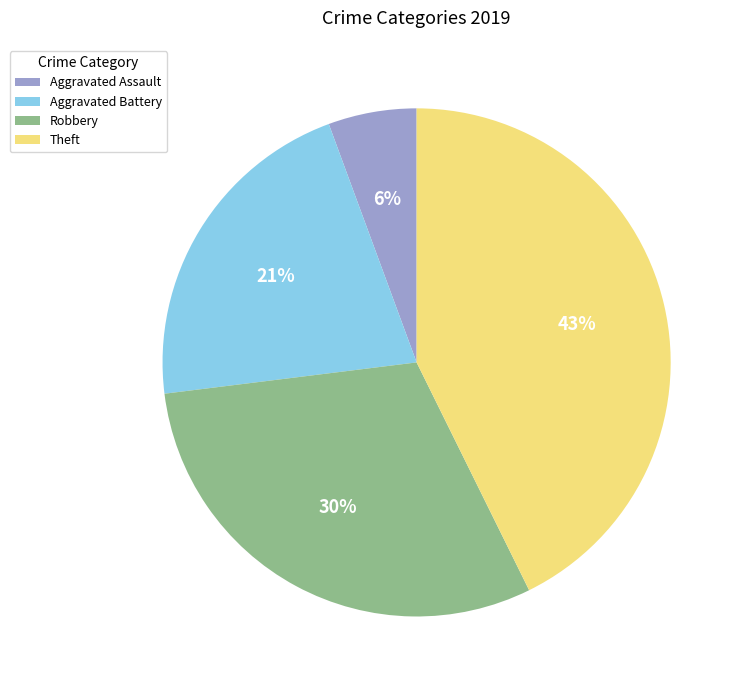

Which slice is the smallest?

Aggravated Assault